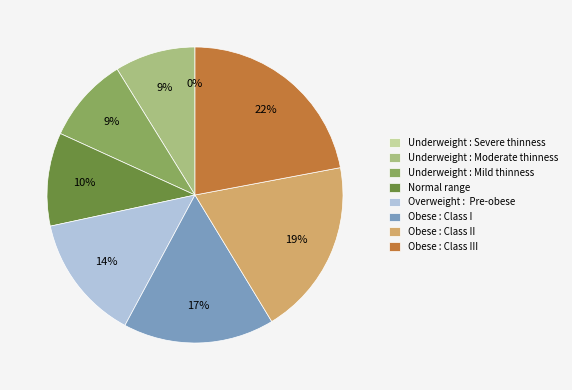

Which category has the biggest portion of the pie?

Obese : Class III